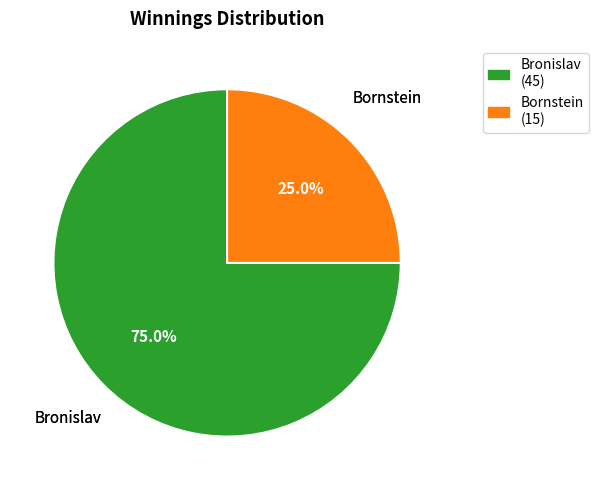

What percentage is NOT represented by Bronislav?

25.0%